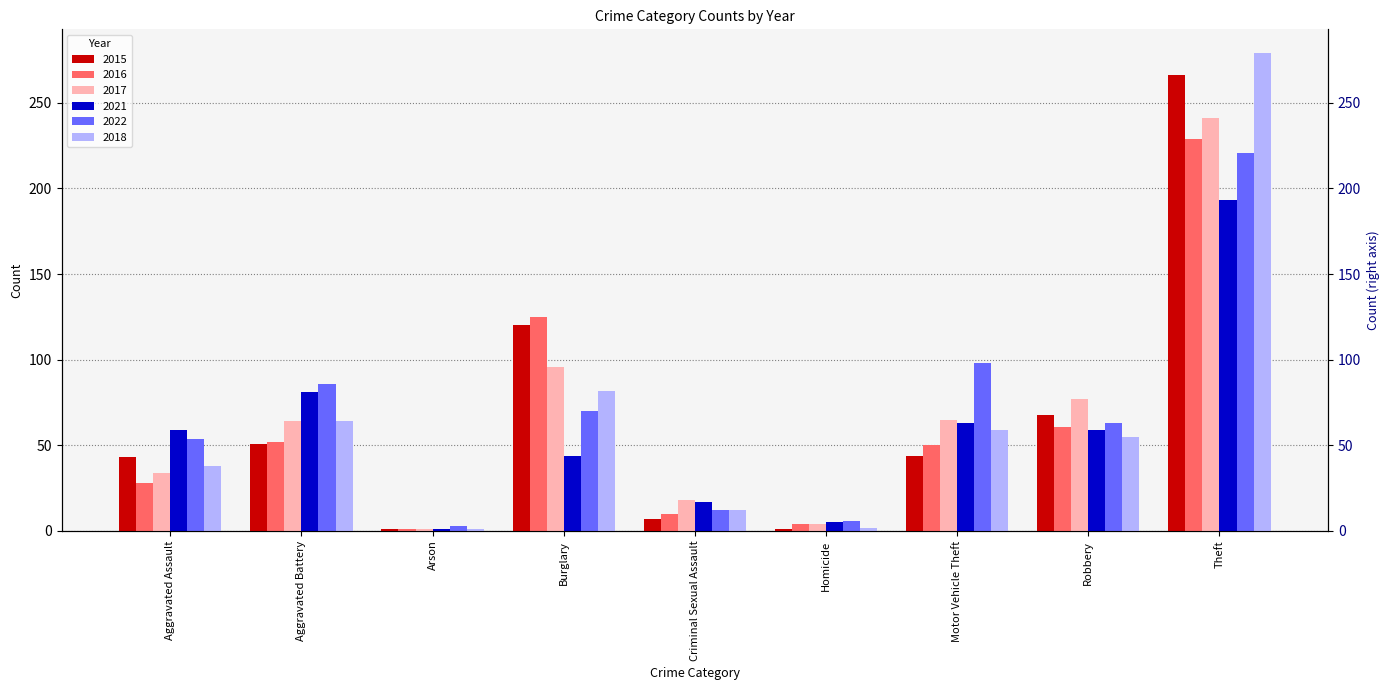

At which label does 2015 reach its peak?

Theft